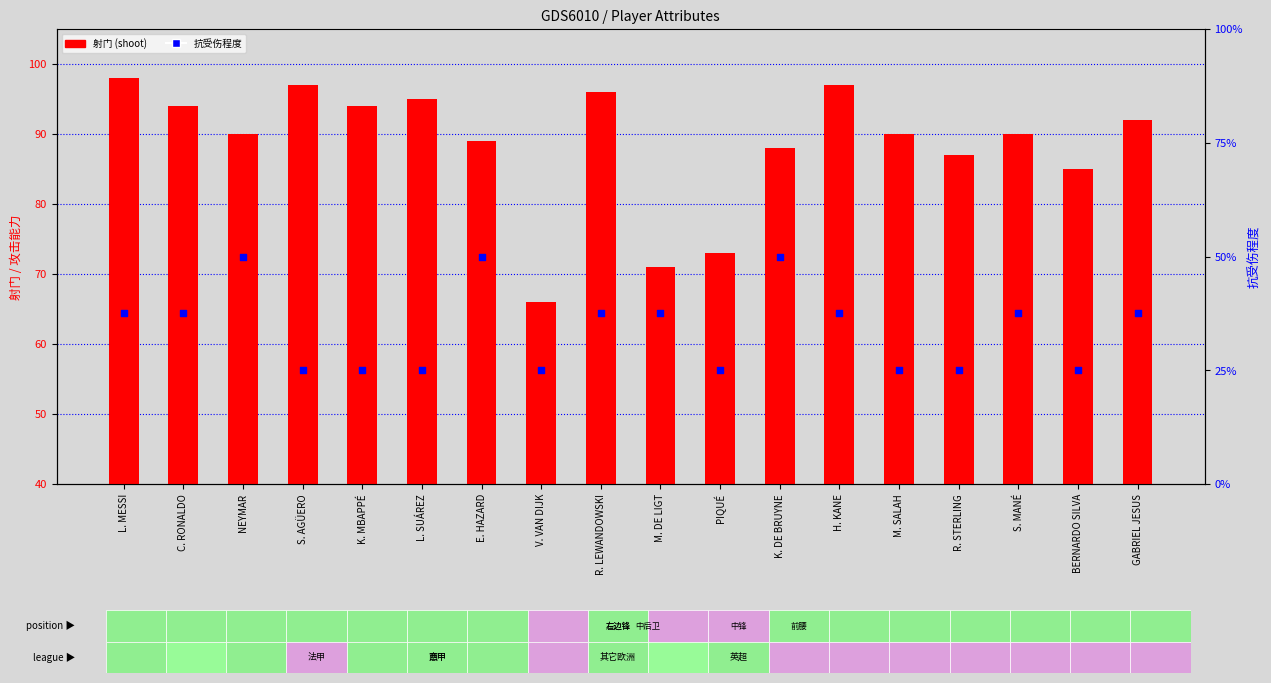

Is the value of 射门 (shoot) at K. MBAPPÉ greater than the value of 抗受伤程度 (secondary) at M. SALAH?

Yes